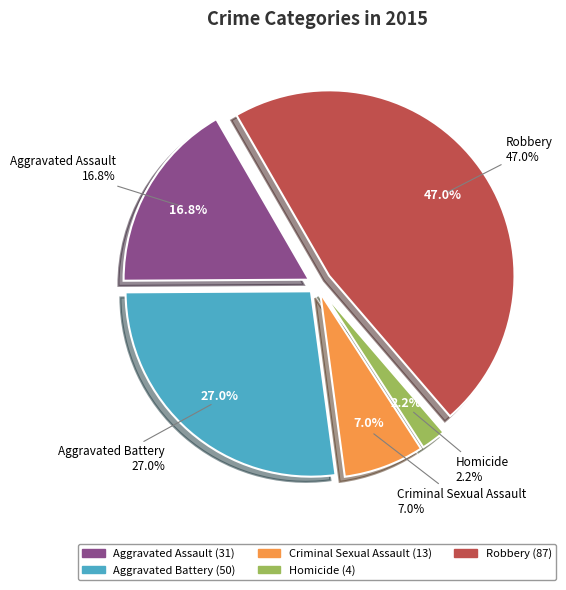

The Criminal Sexual Assault slice represents 1% of the pie. True or false?

False